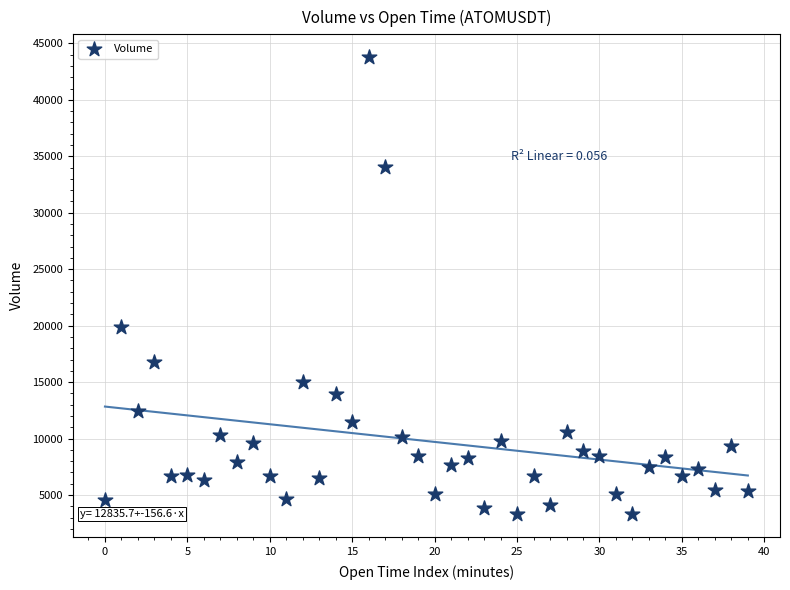

What is the range of Y values (max minus min)?

40485.8